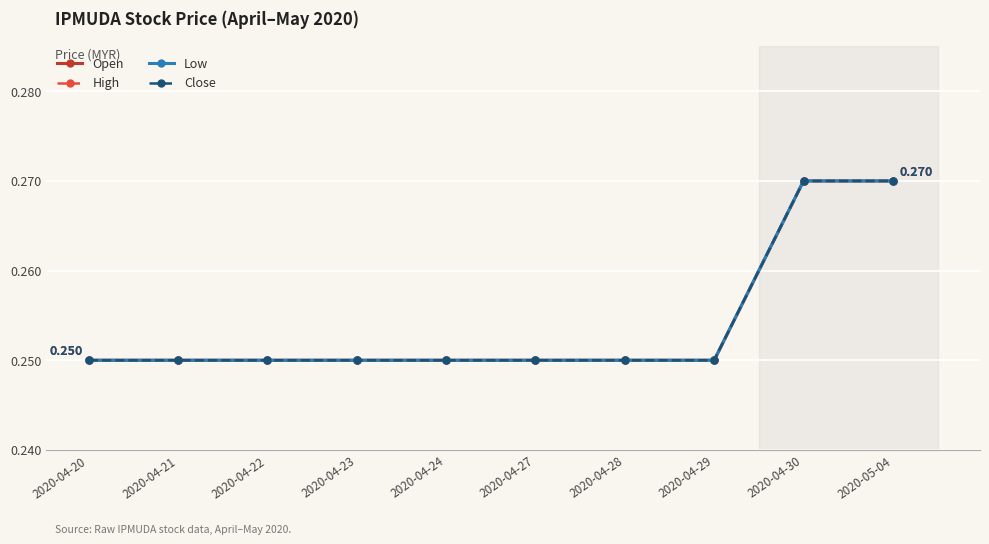

At which category is the sum across all series the highest?

2020-04-30